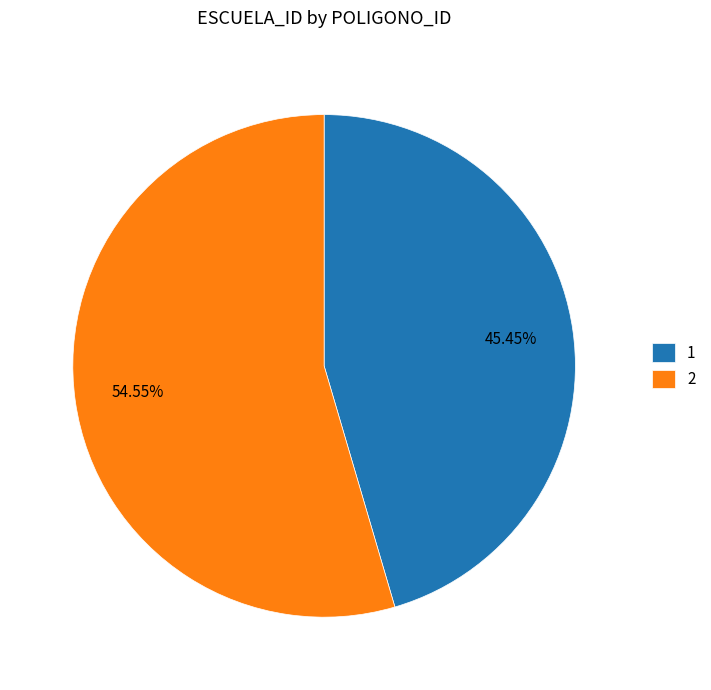

What is the majority slice?

2